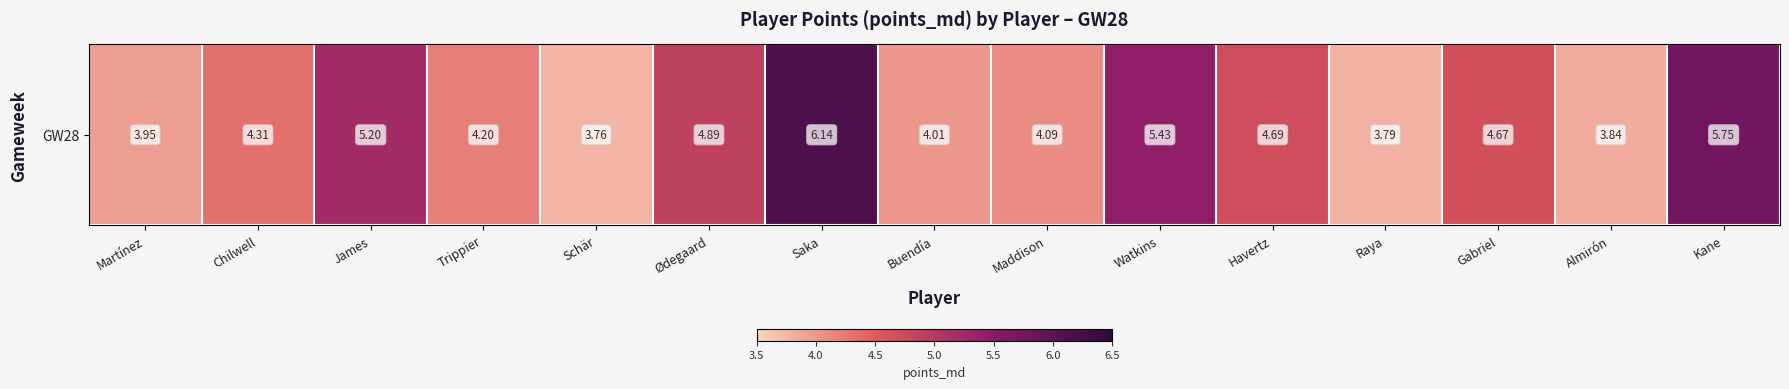

Which has a higher value, James or Chilwell?

James